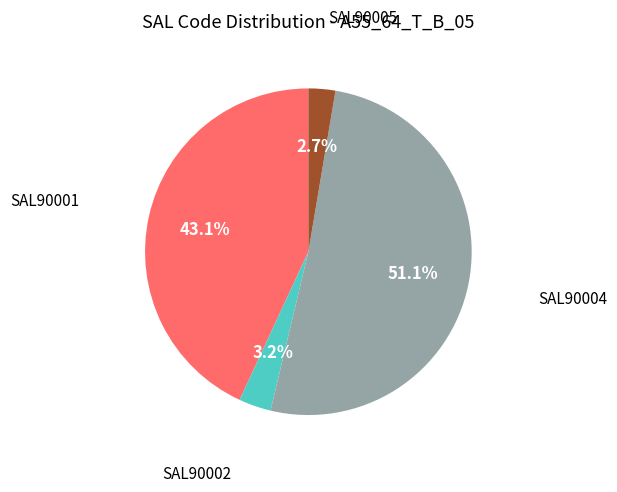

True or false: SAL90004 accounts for 51% of the total.

True